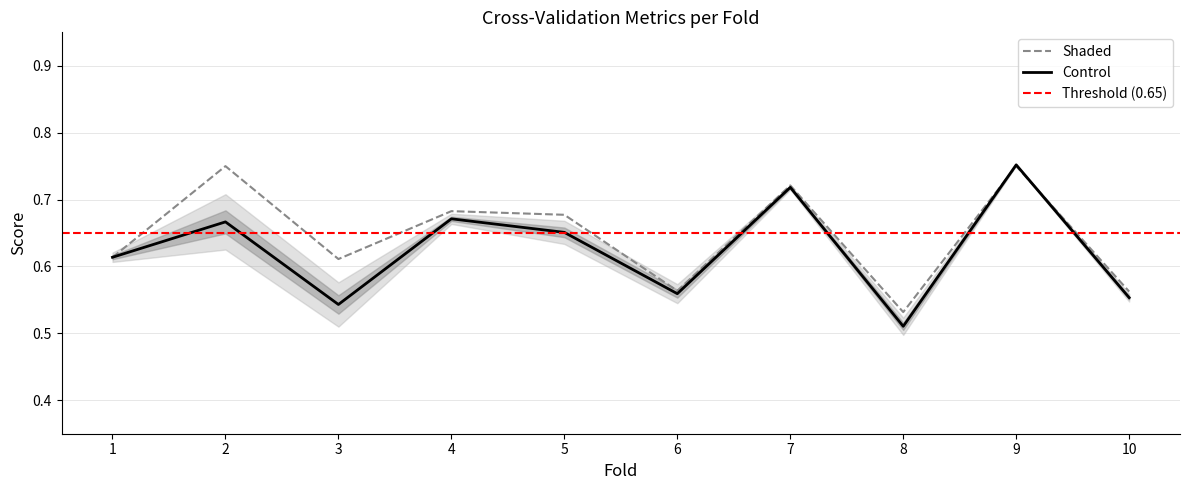

At which category is the sum across all series the highest?

9